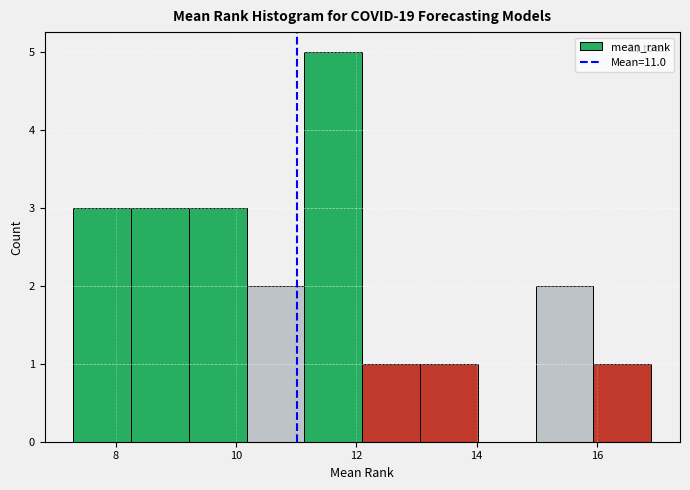

Which range on the x-axis has the tallest bar?

11.14 to 12.10